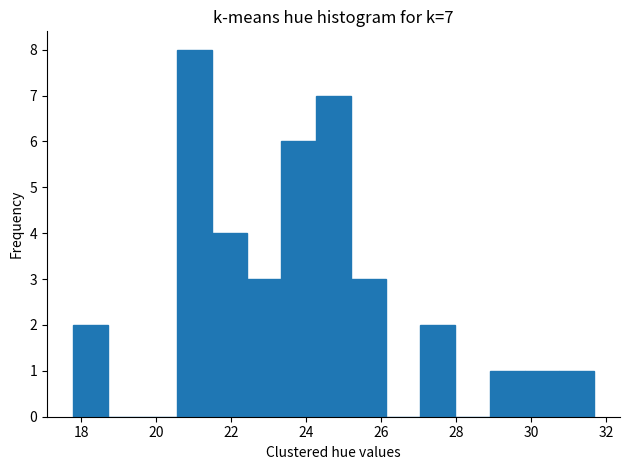

Which range on the x-axis has the tallest bar?

20.6 to 21.4